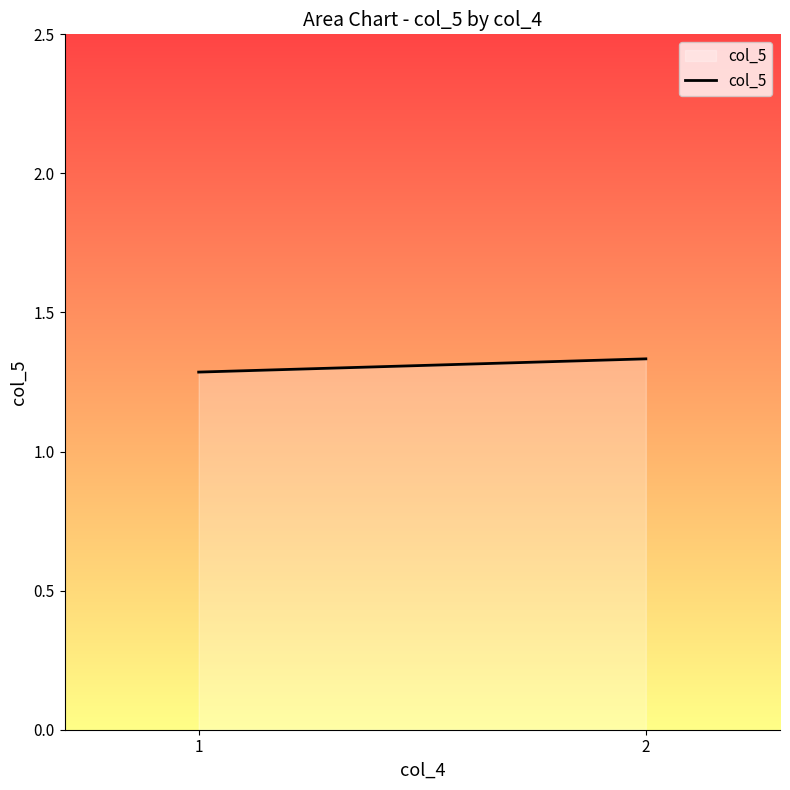

What is the value of the 1st point from the left?

1.3